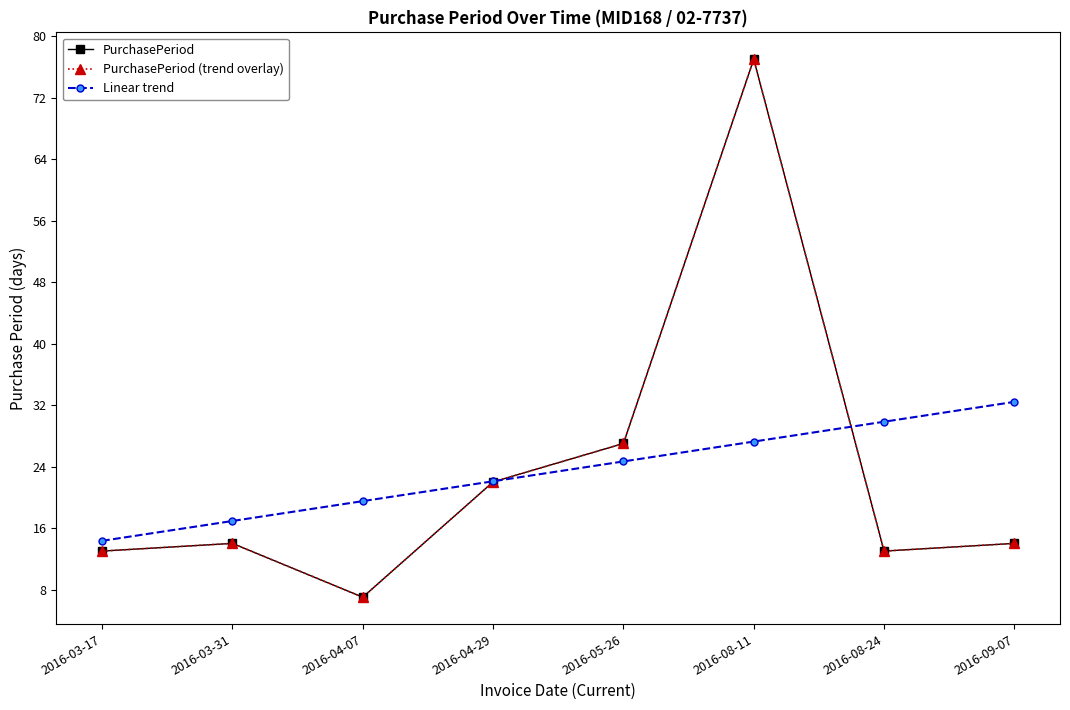

At which label does PurchasePeriod (trend overlay) reach its peak?

2016-08-11